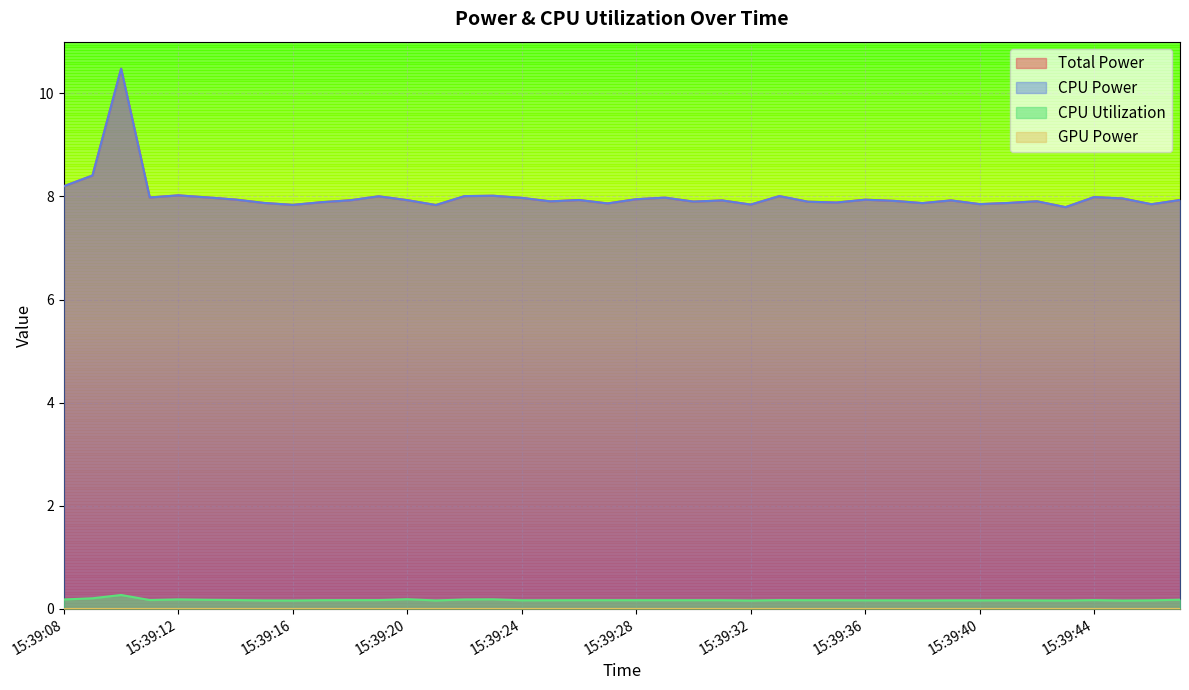

Which series has the widest spread of values?

Total Power